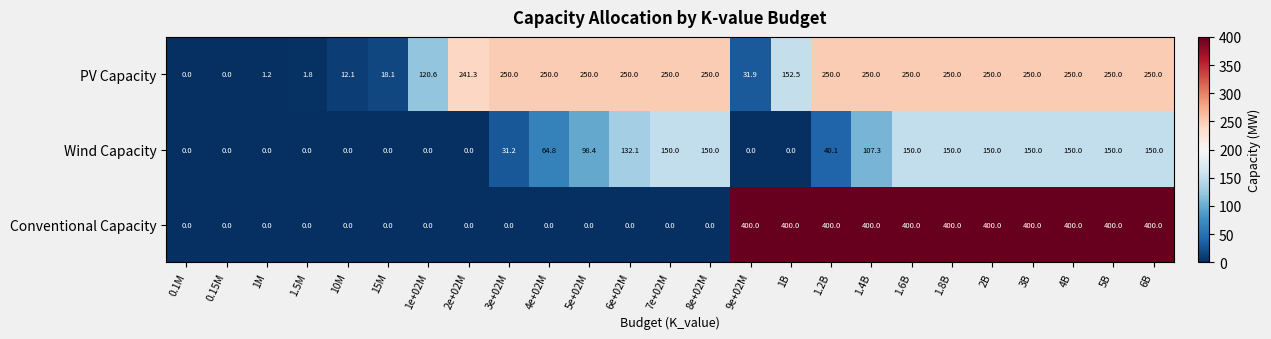

Rank the series by their maximum value, from highest to lowest.

Conventional Capacity, PV Capacity, Wind Capacity